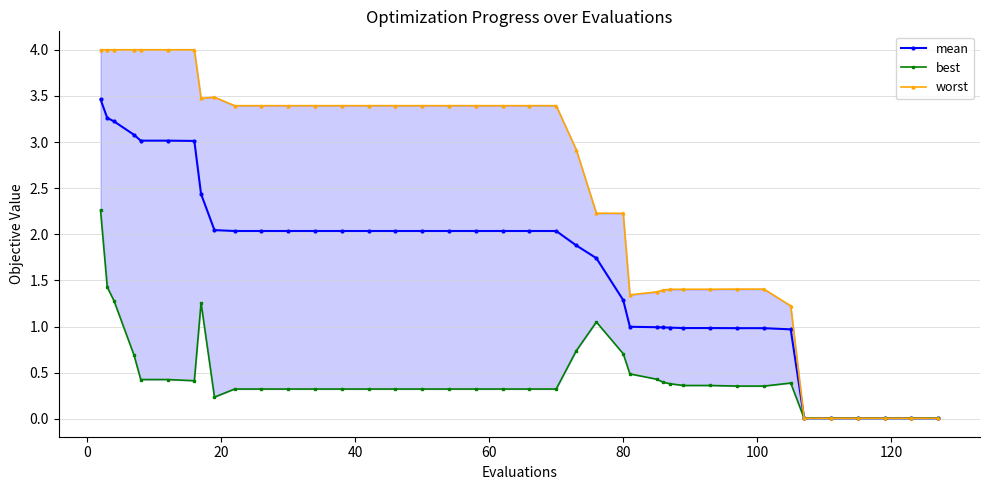

What is the difference between the maximum and minimum values in the best series?

2.3